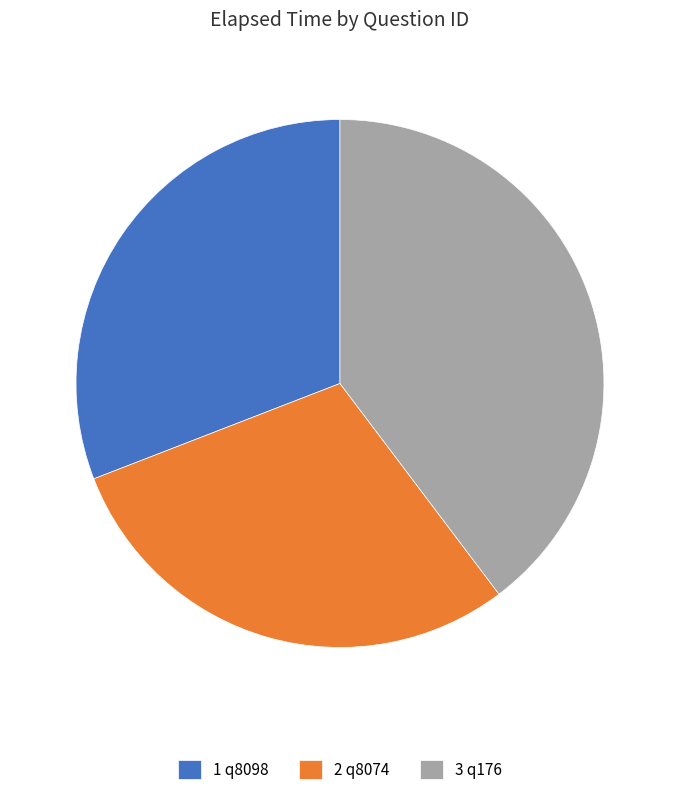

True or false: 2 q8074 accounts for 24% of the total.

False